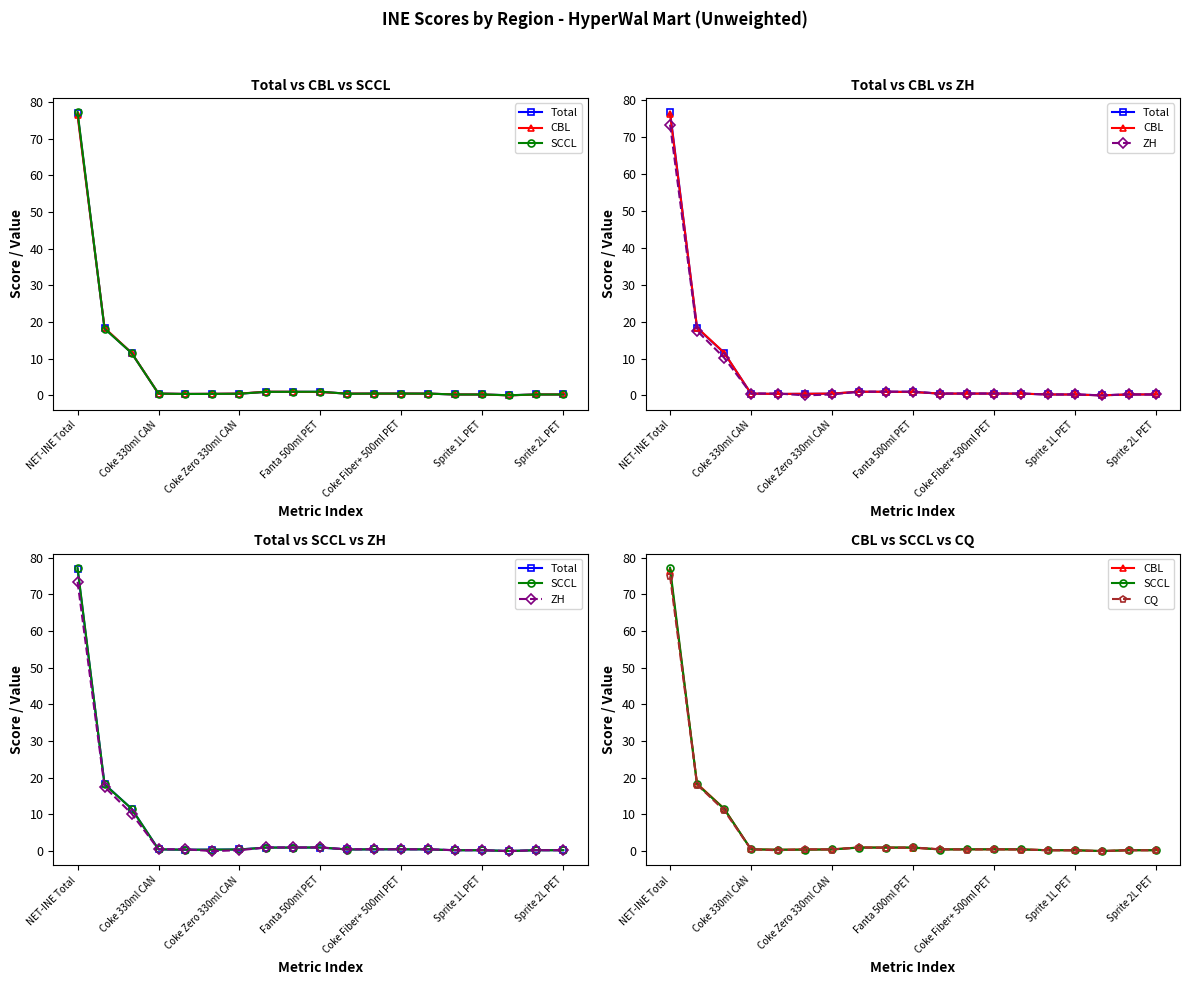

Does the chart have visible grid lines?

No